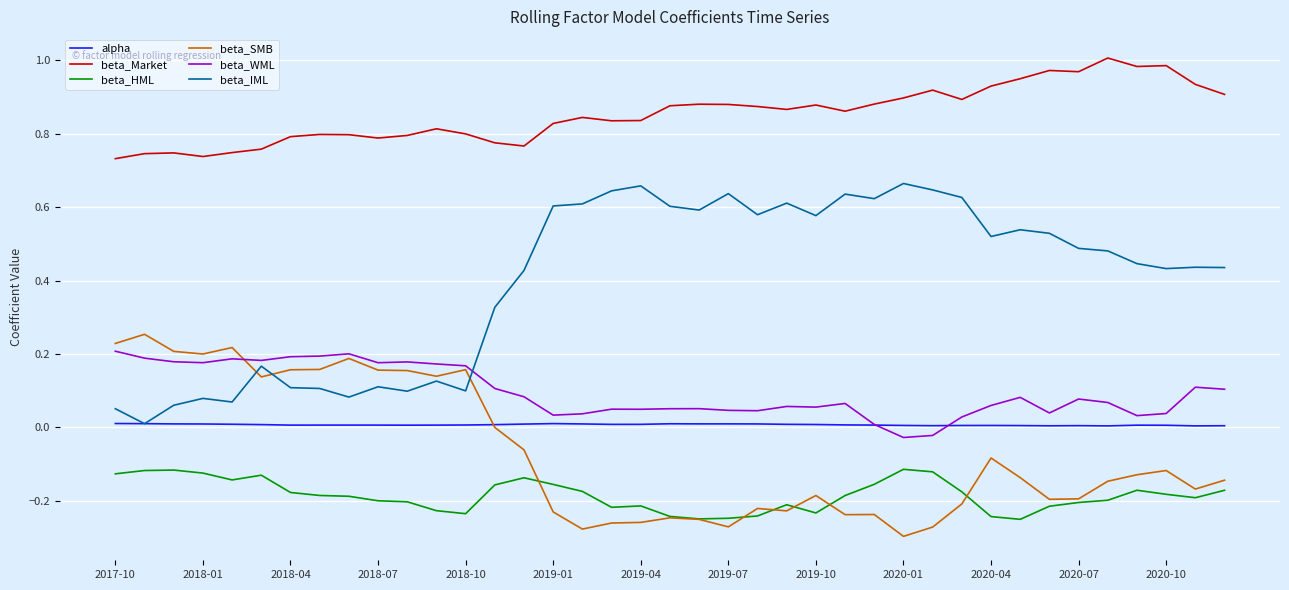

After their last crossing, which series has the higher values: alpha or beta_IML?

beta_IML